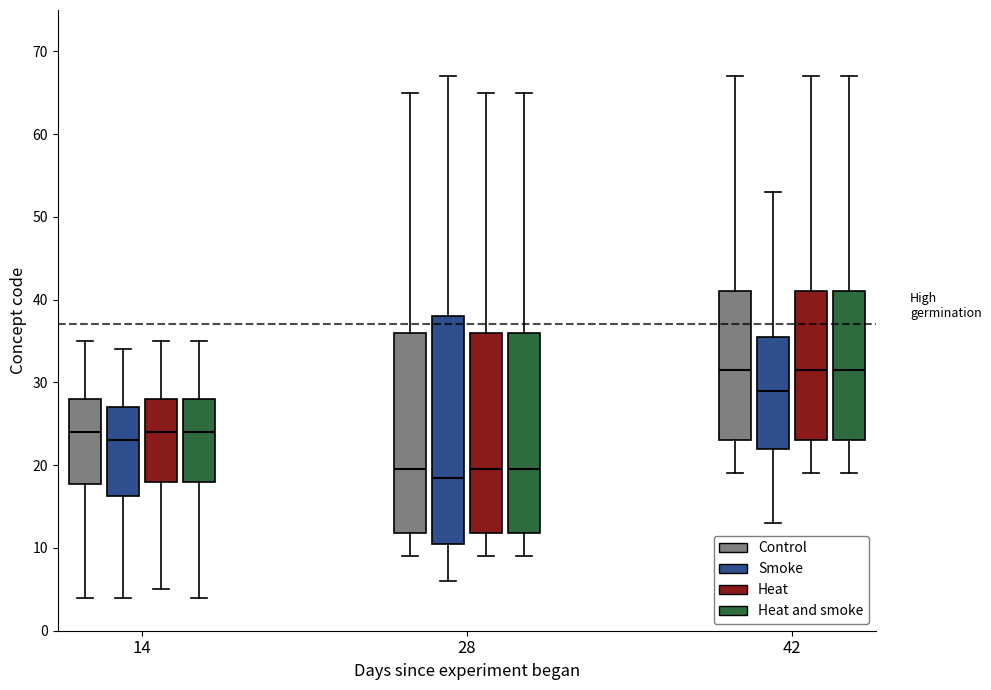

Where does the lower whisker of the box for 28 (Control) end on the y-axis? The values are not printed on the chart, so give them approximately, as read against the axis.

9